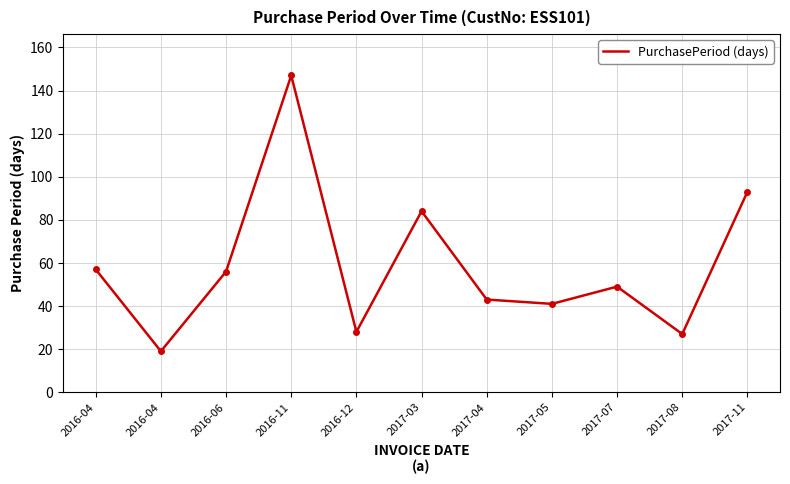

Approximately how many times larger is the value at 2016-04 compared to 2016-06?

1.0